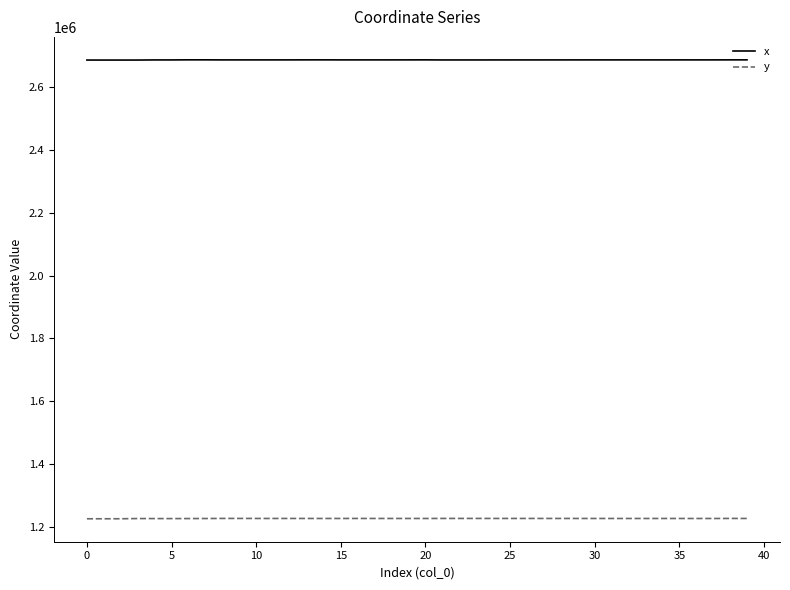

Rank the series by their maximum value, from lowest to highest.

y, x